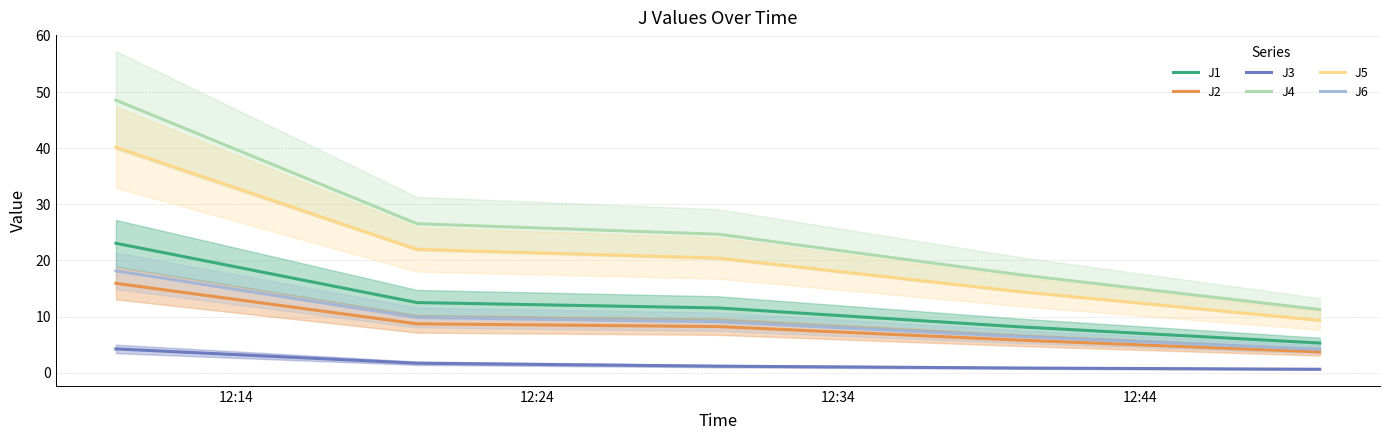

Does the chart have visible grid lines?

Yes